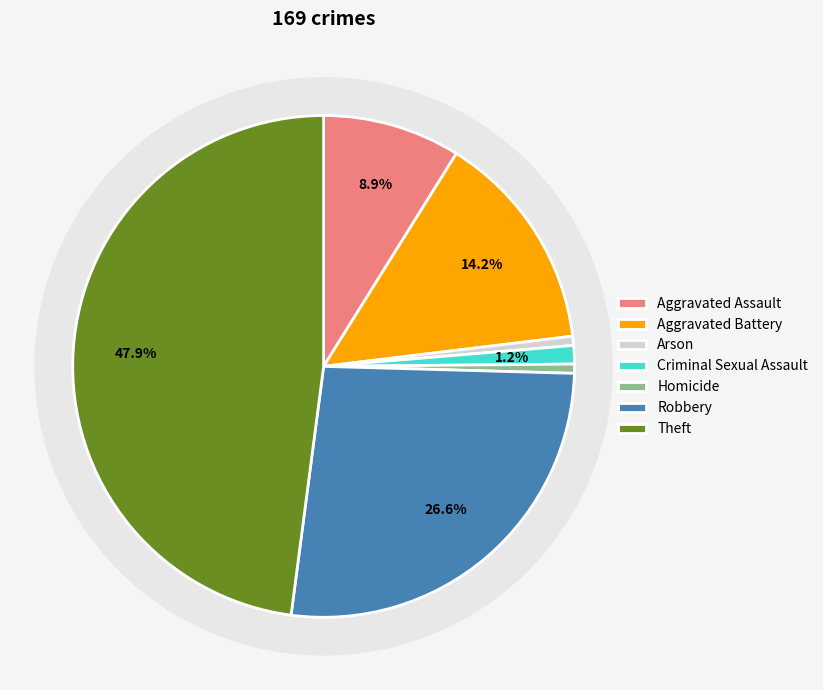

What percentage is the Criminal Sexual Assault slice, to the nearest percent?

1%